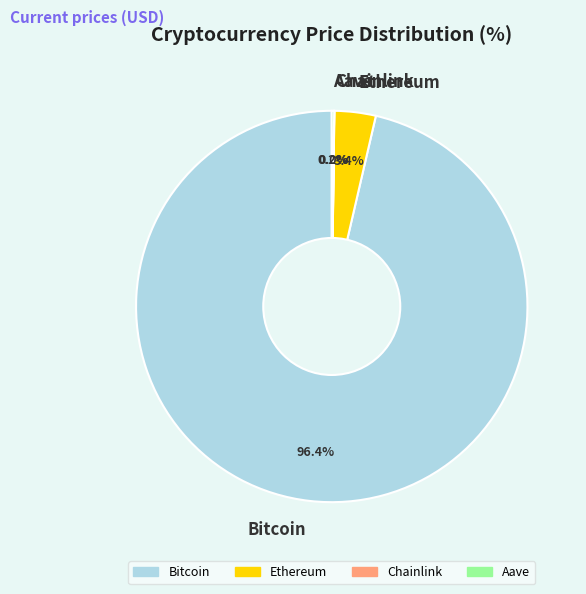

To the nearest percent, what portion does Ethereum represent?

3%